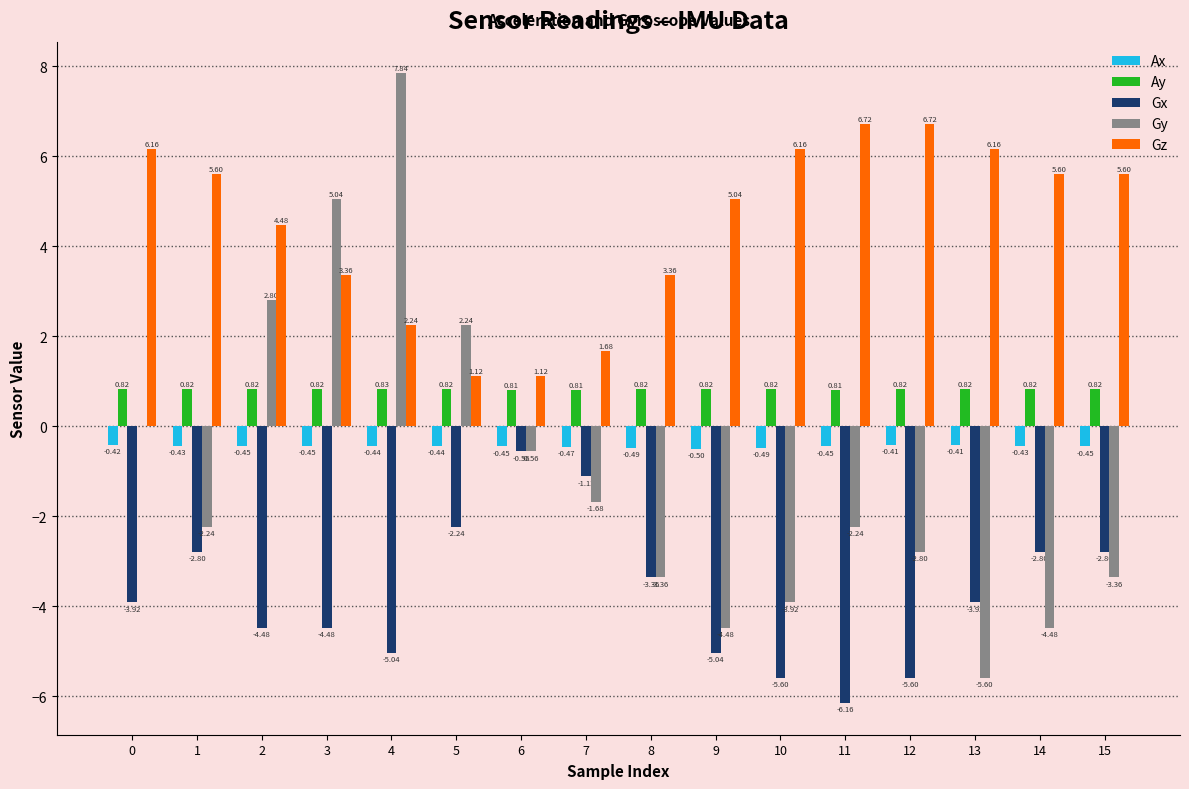

Which series has the largest total across all categories?

Gz